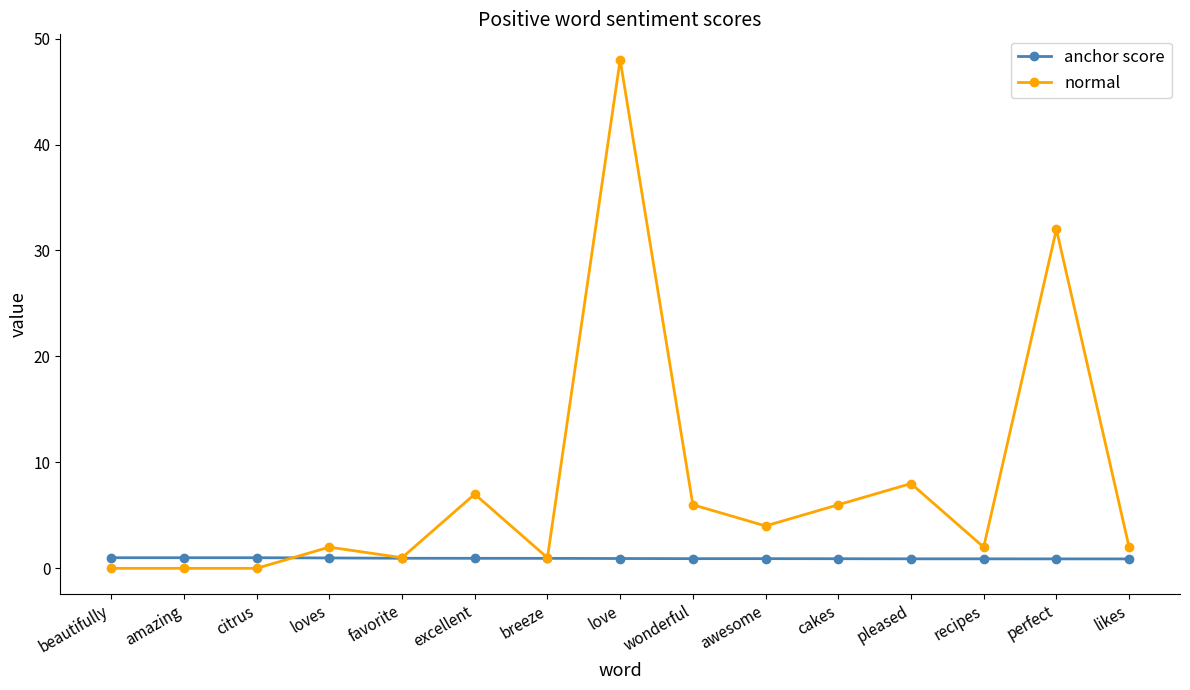

At how many categories does at least one series exceed 15?

2